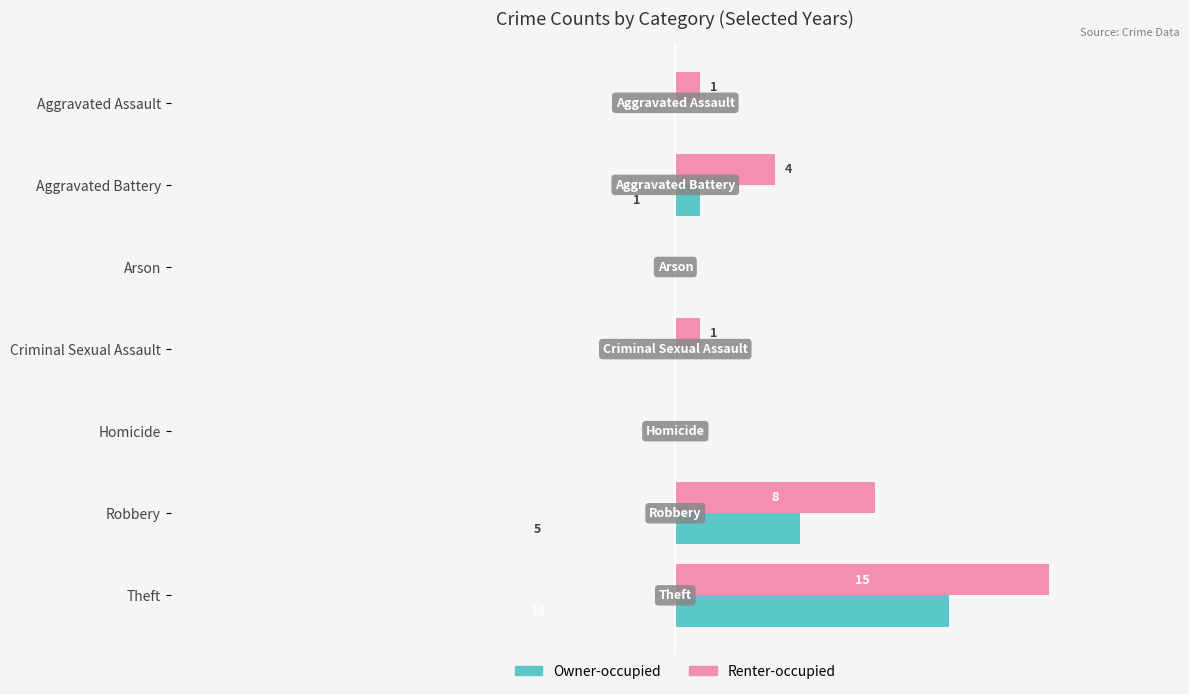

Between Criminal Sexual Assault and Theft, which series saw the biggest shift?

Renter-occupied